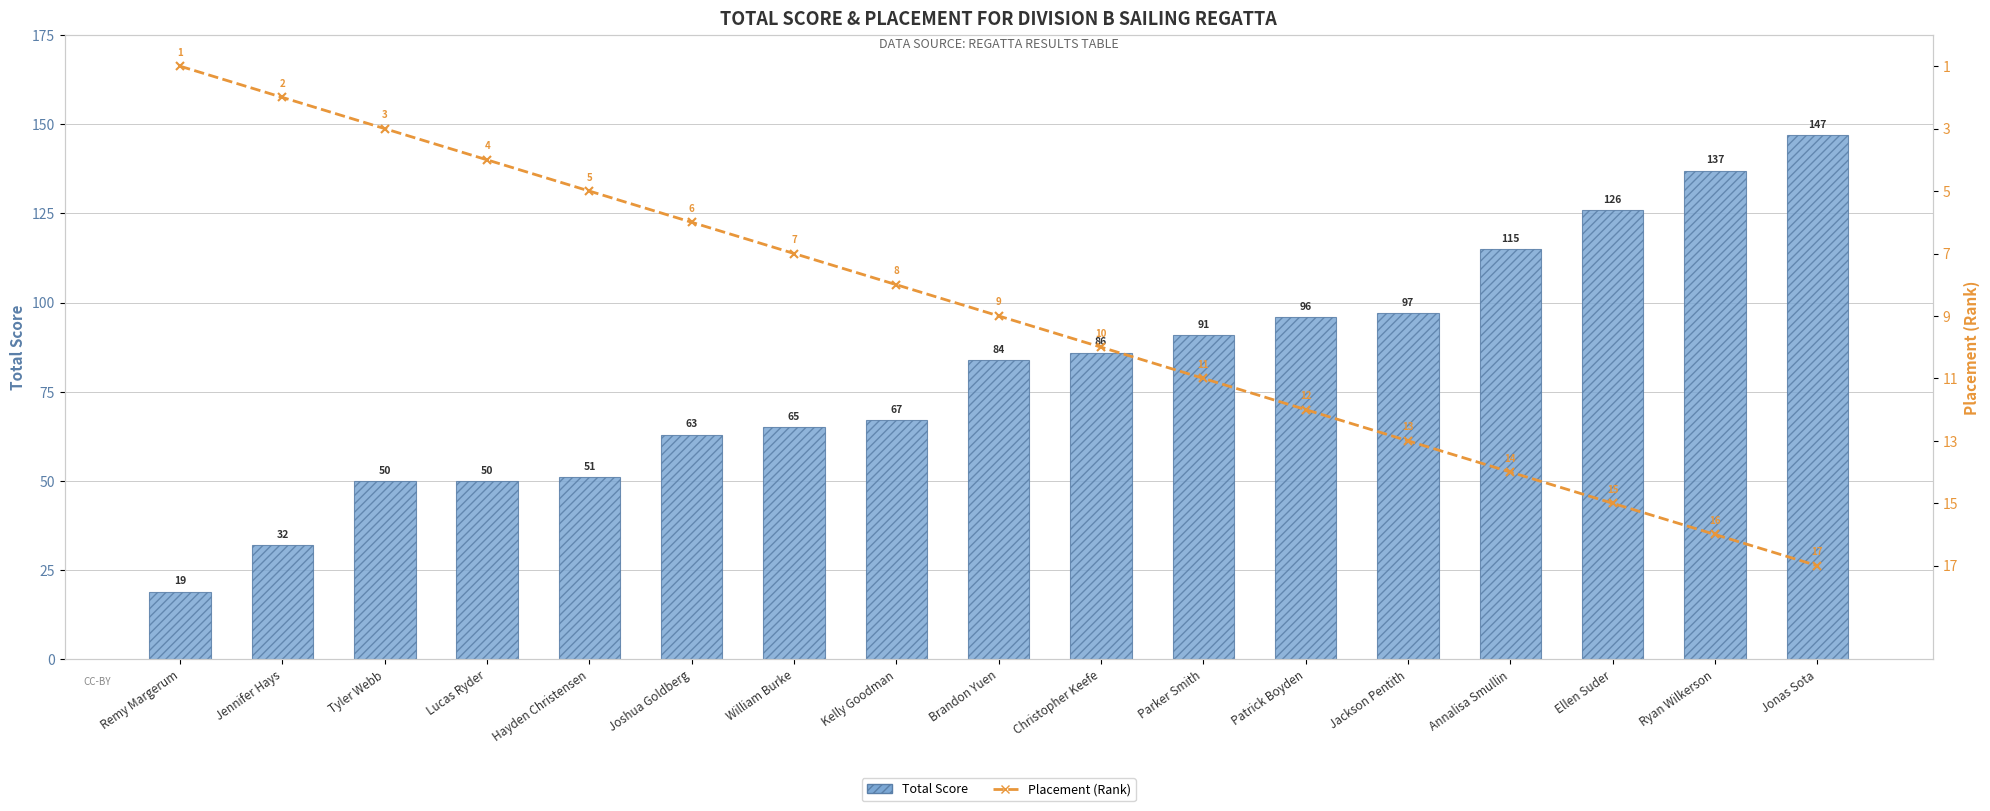

What is the difference between the highest and lowest values at Joshua Goldberg?

57